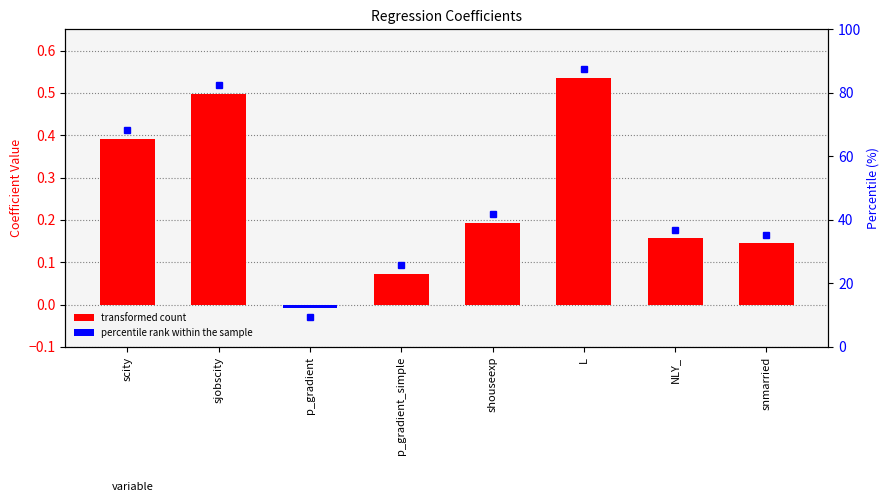

How many bars are there in total?

8